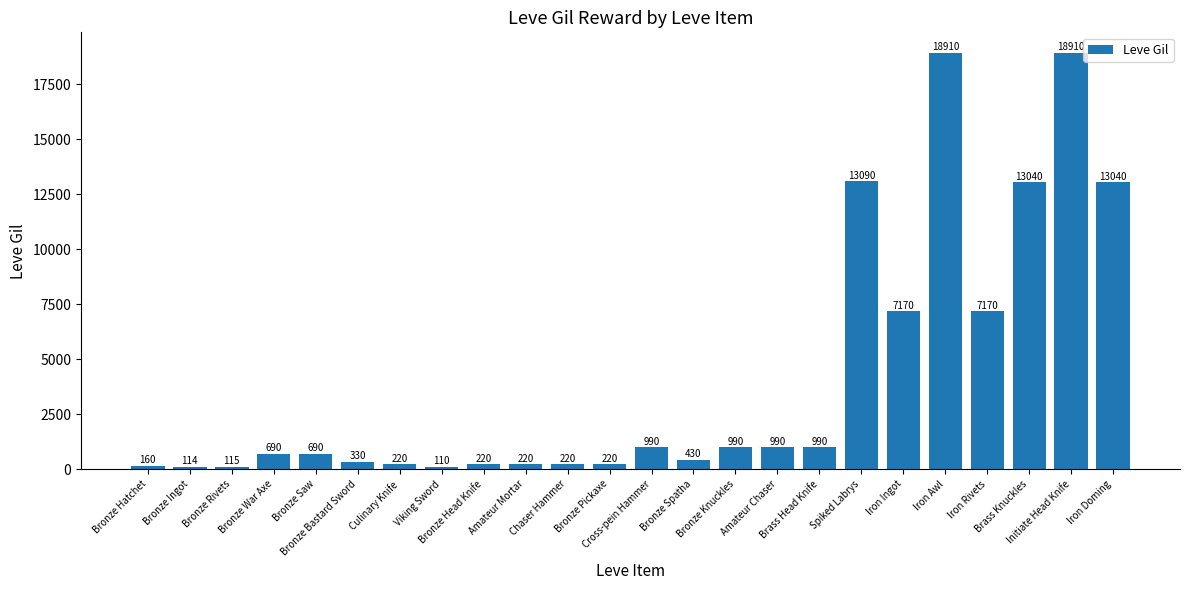

What is the difference between the values at Viking Sword and Spiked Labrys?

12980